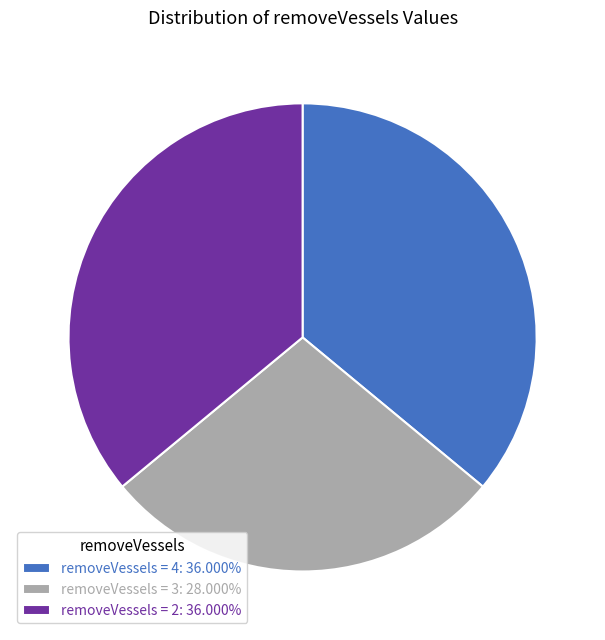

Does any single category account for the majority?

No